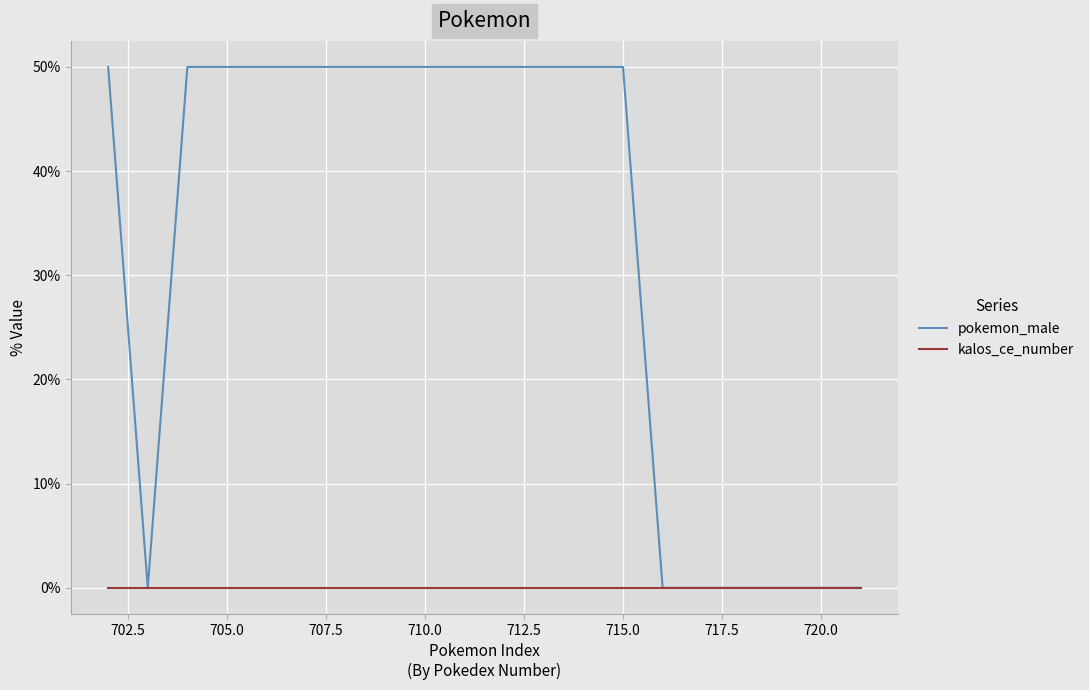

At which label does pokemon_male reach its peak?

715.0